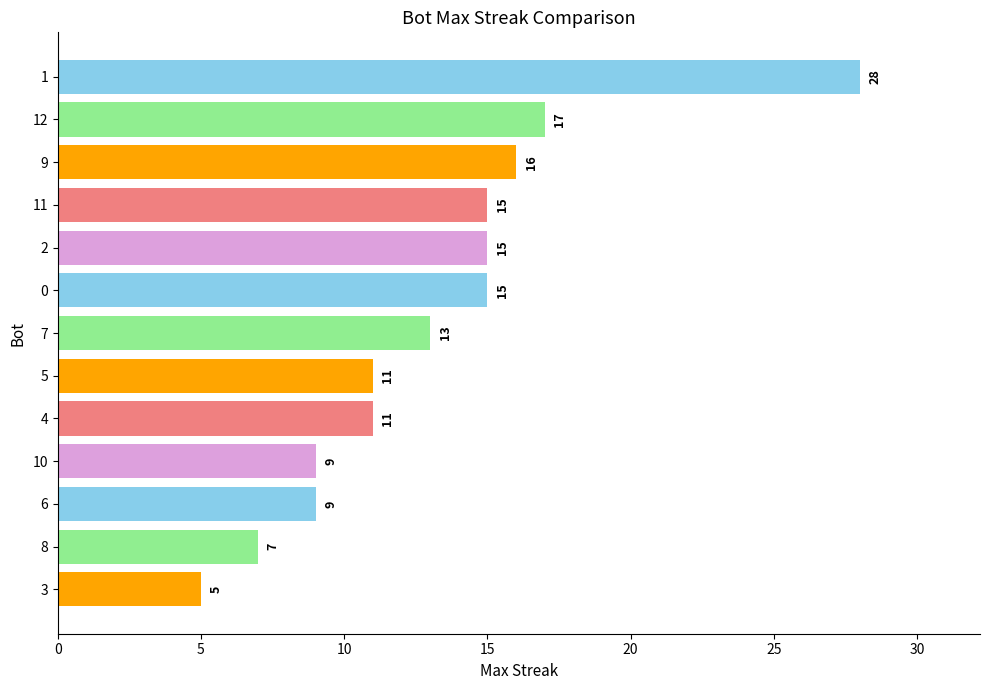

Which label corresponds to the smallest value in the chart?

3